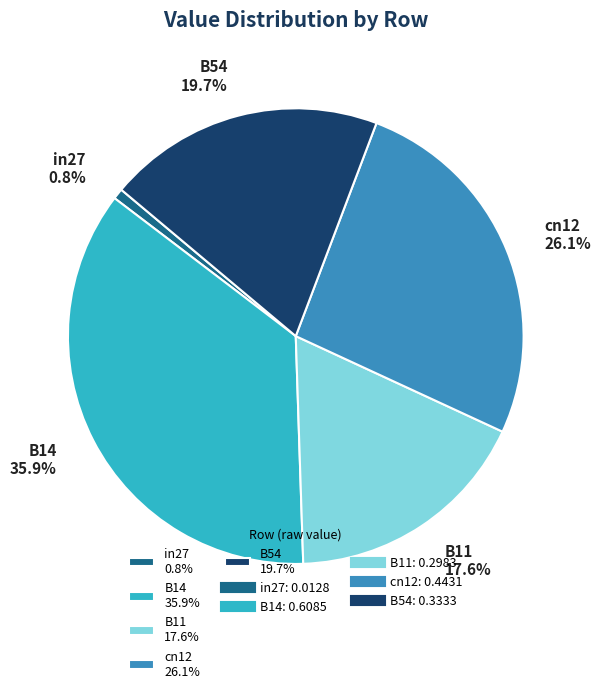

Count the number of slices in the pie.

5